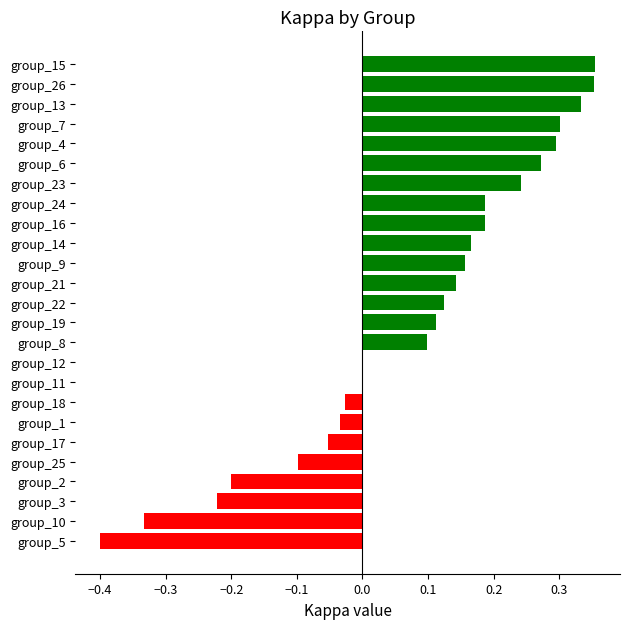

What is the sum of all values?

2.0